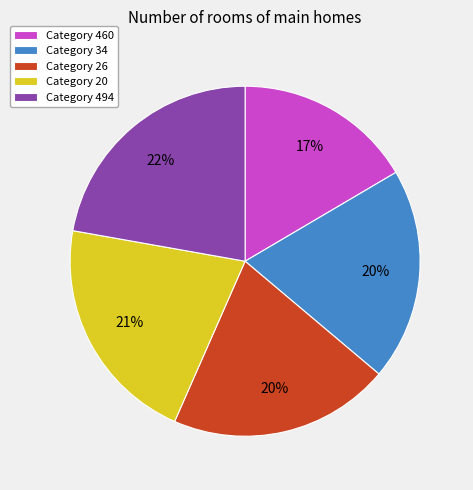

Which category has the smallest portion of the pie?

Category 460